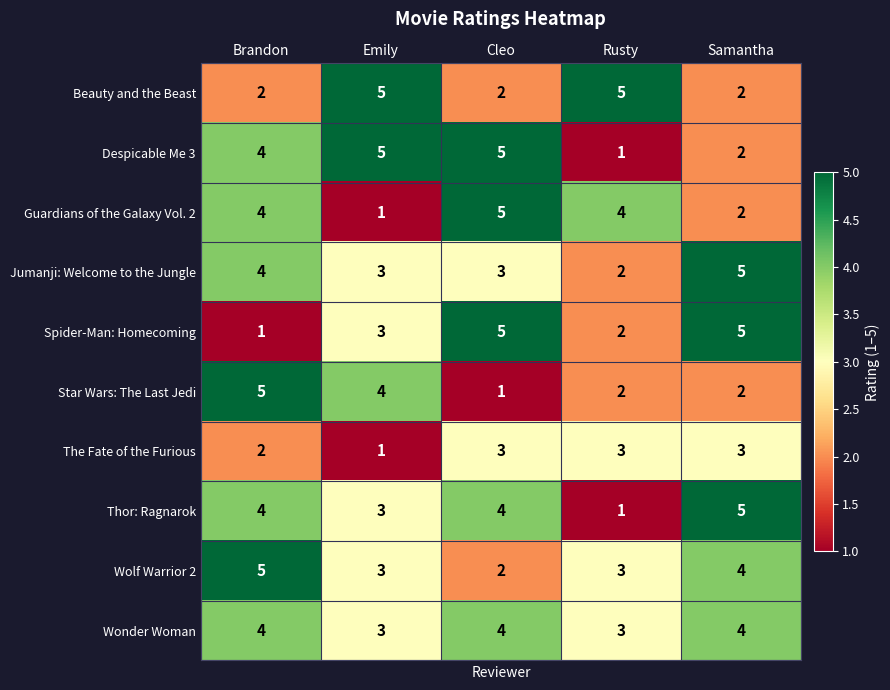

Which category has the highest value in the Guardians of the Galaxy Vol. 2 series?

Cleo